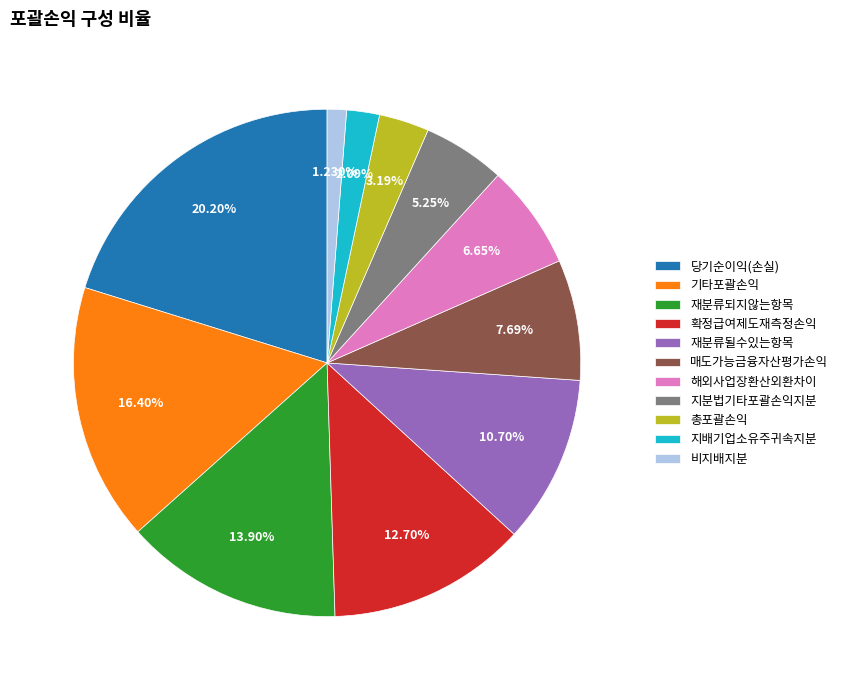

Is 해외사업장환산외환차이 the majority of the pie?

No